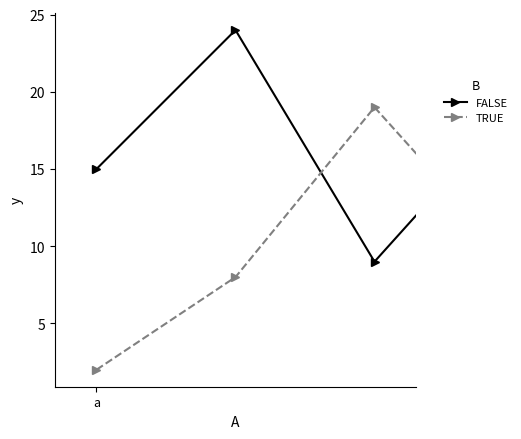

What is the average value of the TRUE series?

13